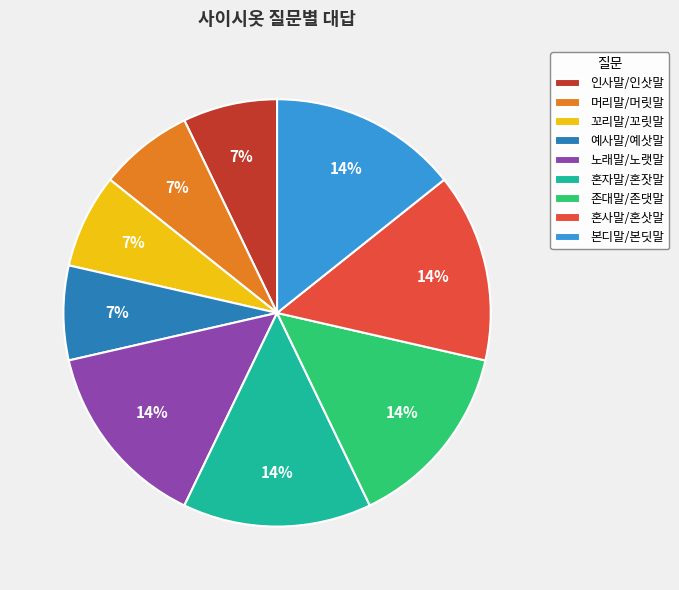

Does 본디말/본딧말 represent more than half of the total?

No